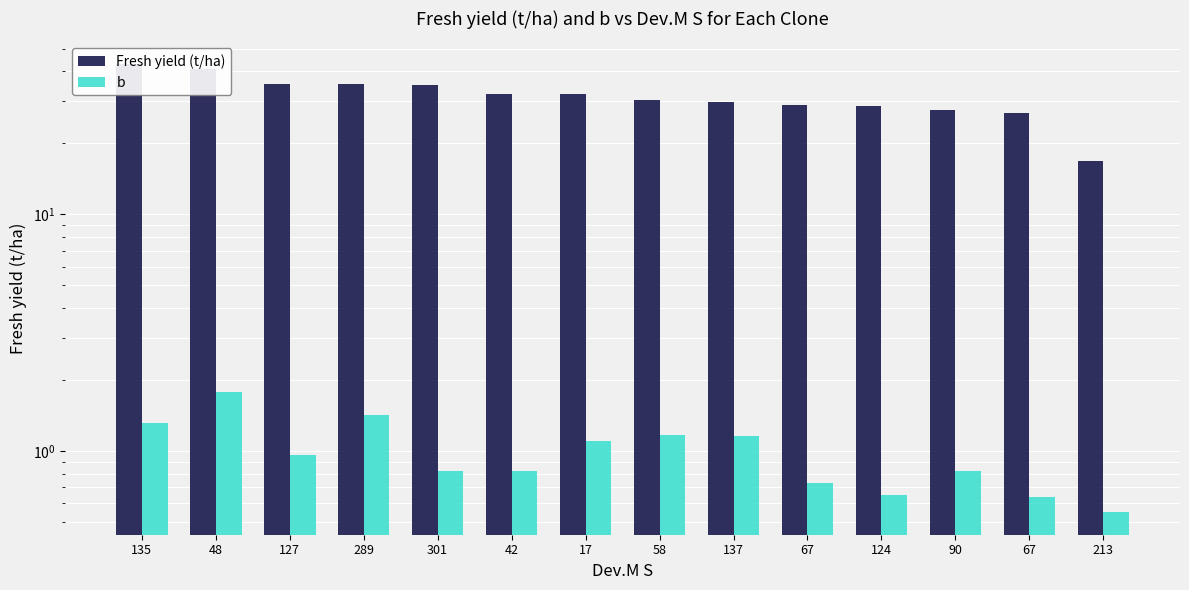

What is the highest value of the Fresh yield (t/ha) series?

43.1